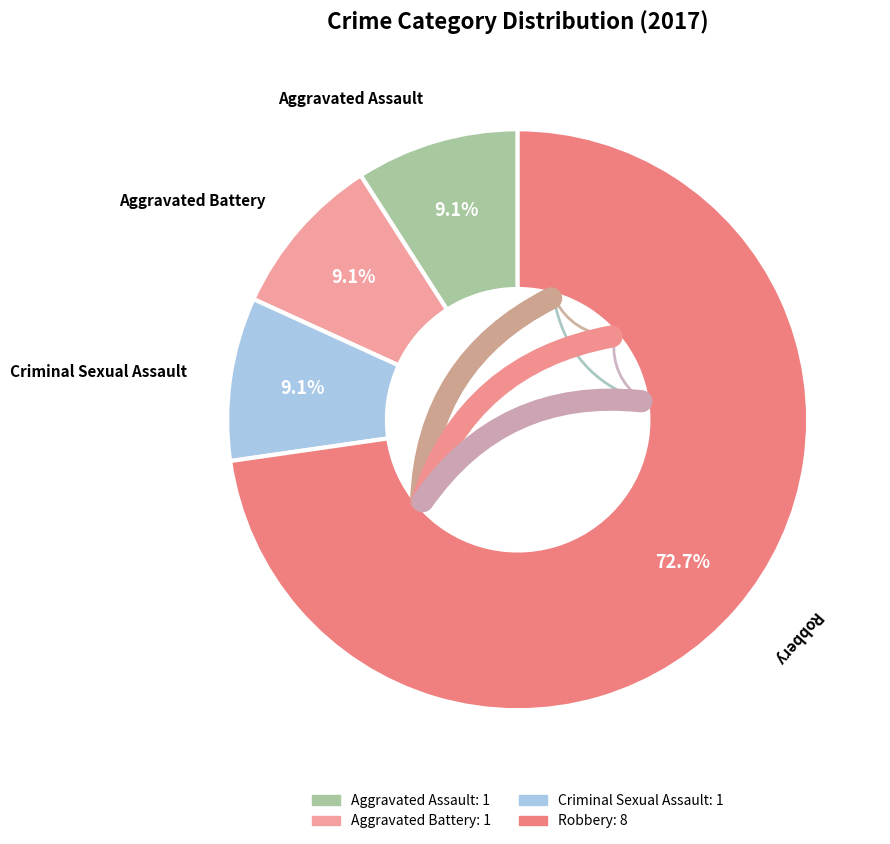

Does any single category account for the majority?

Yes